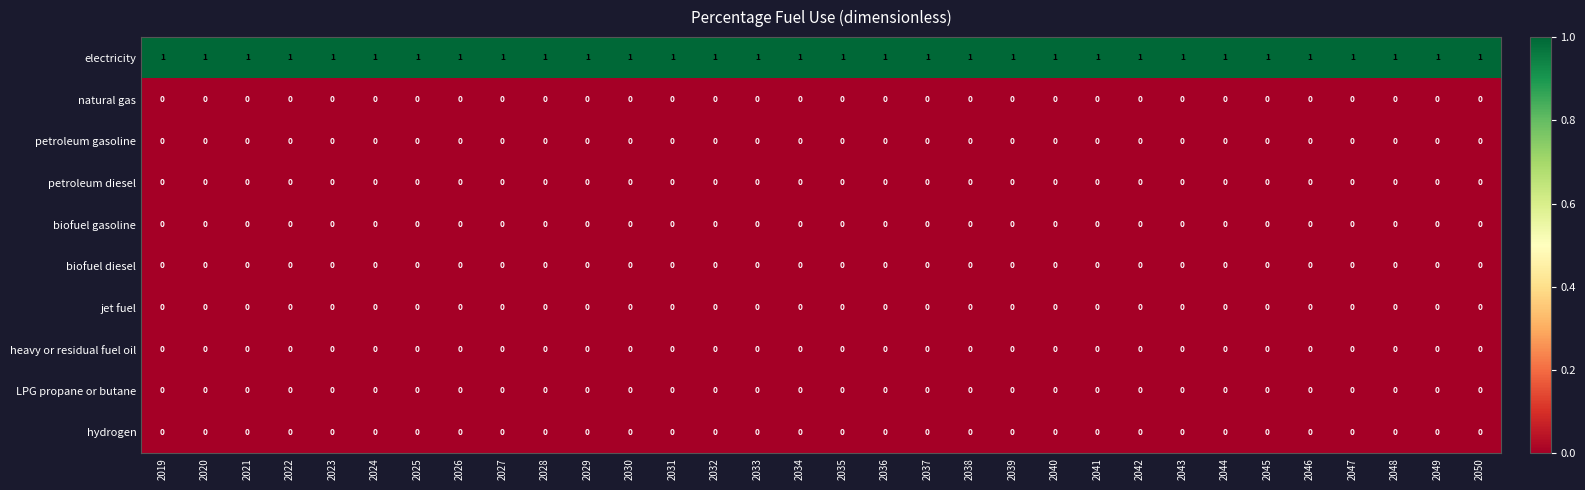

At how many categories does at least one series exceed 0?

32